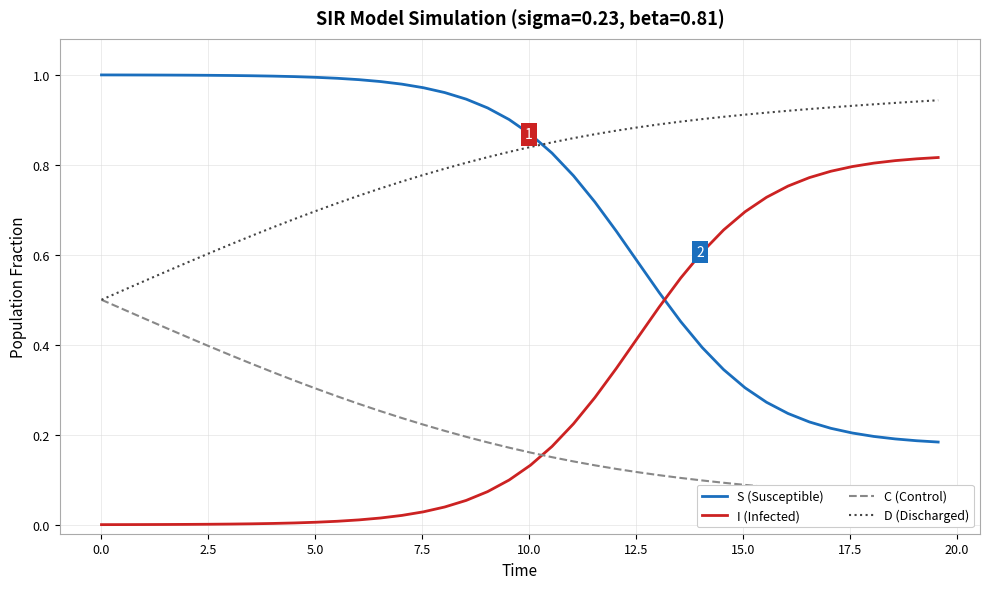

True or false: D (Discharged) and I (Infected) intersect in this chart.

False